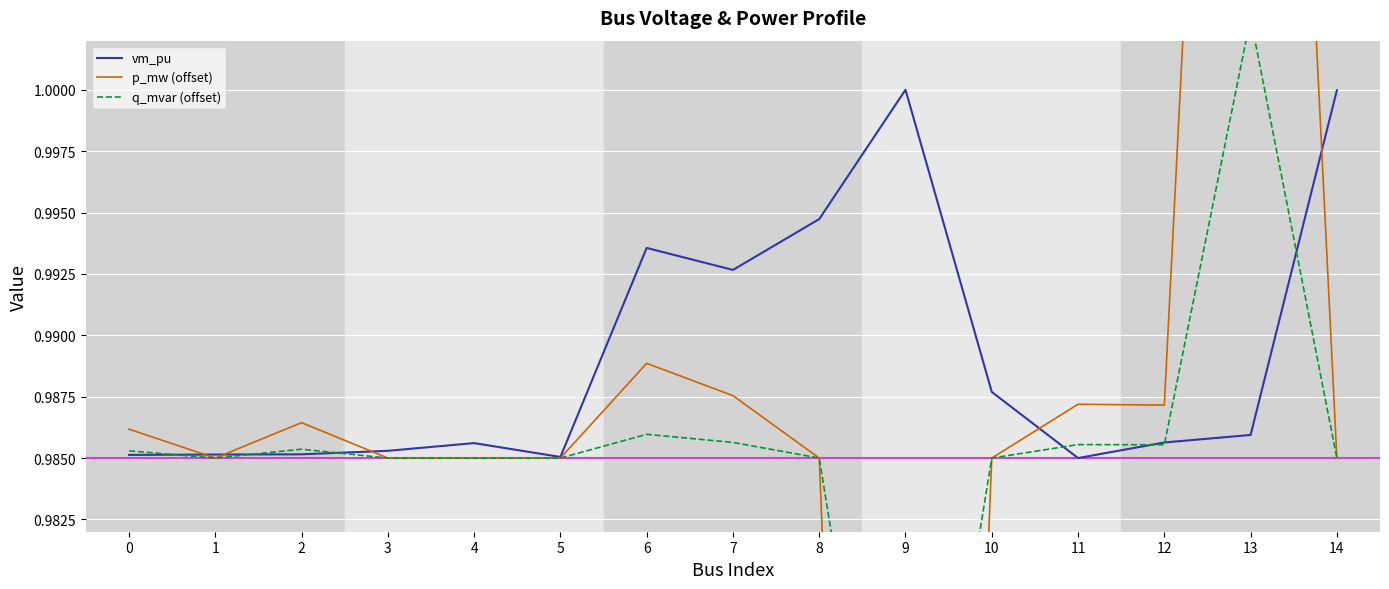

Which series has the largest total across all categories?

vm_pu